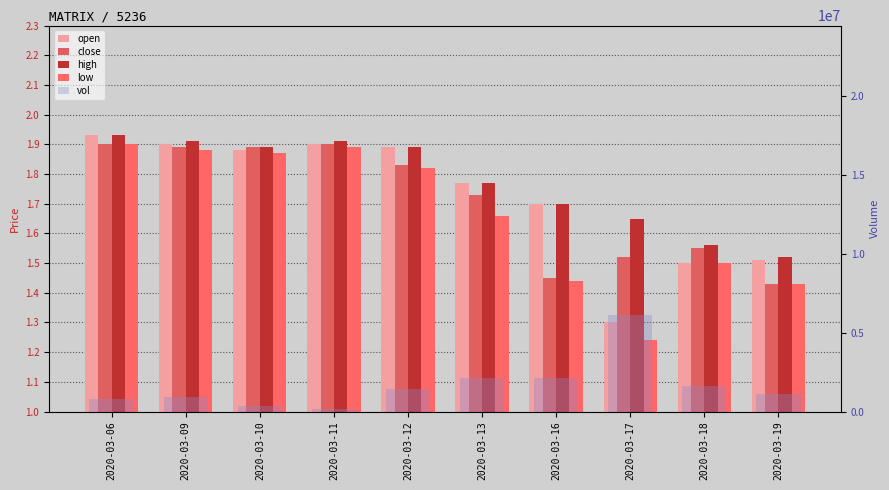

Where is high nearest to the value 1?

2020-03-19